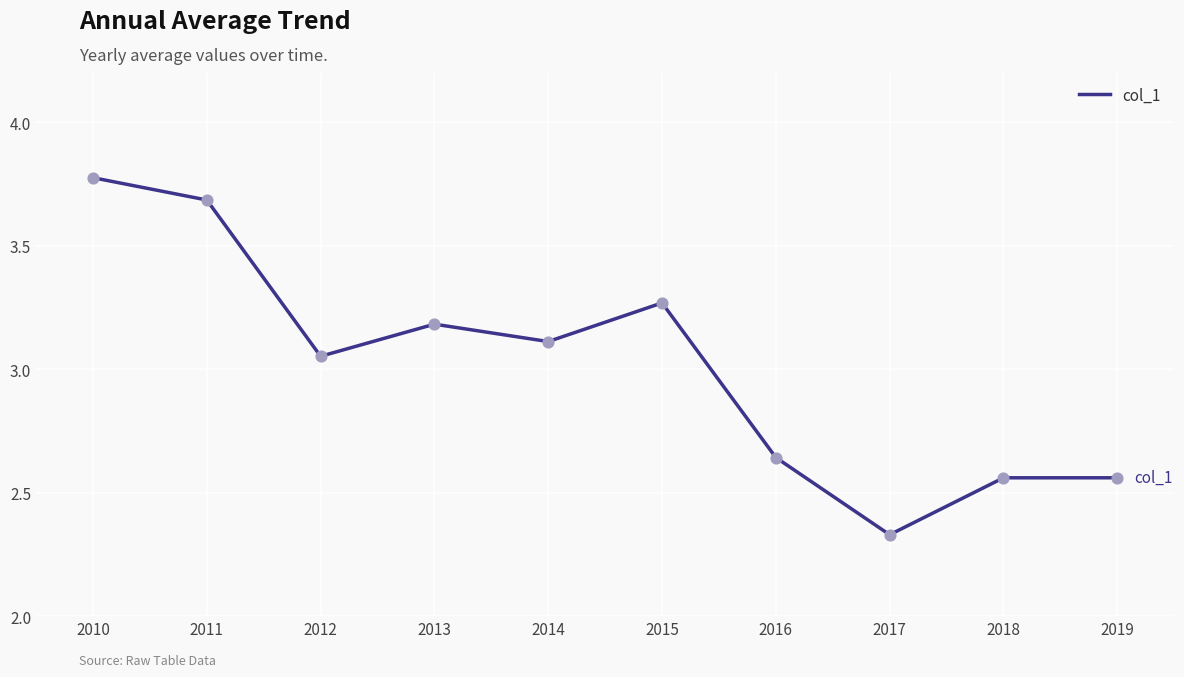

Between 2013 and 2017, which is larger?

2013